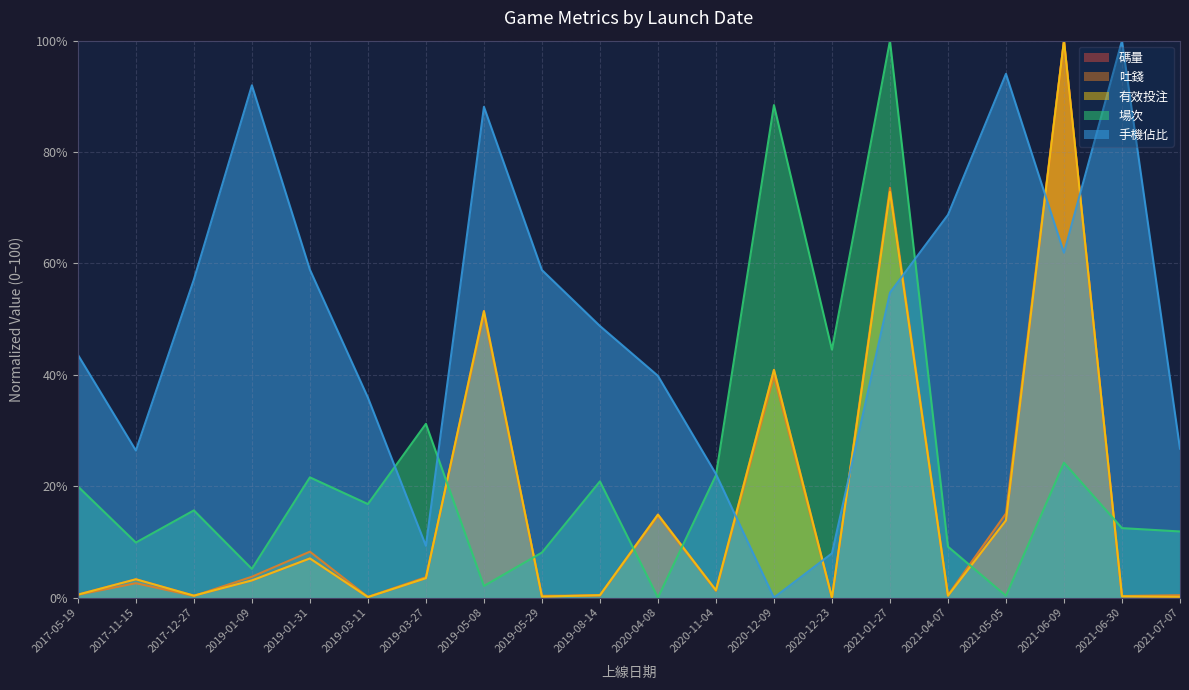

Reading right to left, extract all data points from this chart.

碼量: 0.1	0.2	100.0	13.9	0.3	72.9	0.0	40.9	1.3	14.9	0.4	0.2	51.4	3.5	0.1	7.0	3.1	0.4	3.3	0.5
吐錢: 0.4	0.3	100.0	15.1	0.4	73.6	0.0	39.8	1.2	14.7	0.4	0.3	50.8	3.7	0.1	8.2	3.8	0.3	2.6	0.5
有效投注: 0.1	0.2	100.0	13.9	0.3	72.9	0.0	40.9	1.3	14.9	0.4	0.2	51.4	3.5	0.1	7.0	3.1	0.4	3.3	0.5
場次: 11.9	12.5	24.2	0.3	9.2	100.0	44.5	88.4	22.0	0.0	20.9	8.1	2.1	31.2	16.8	21.6	5.2	15.7	9.9	20.0
手機佔比: 26.8	100.0	61.9	94.0	68.7	54.7	7.9	0.0	22.2	39.8	48.8	58.8	88.1	9.3	35.9	58.9	92.0	57.1	26.4	43.6